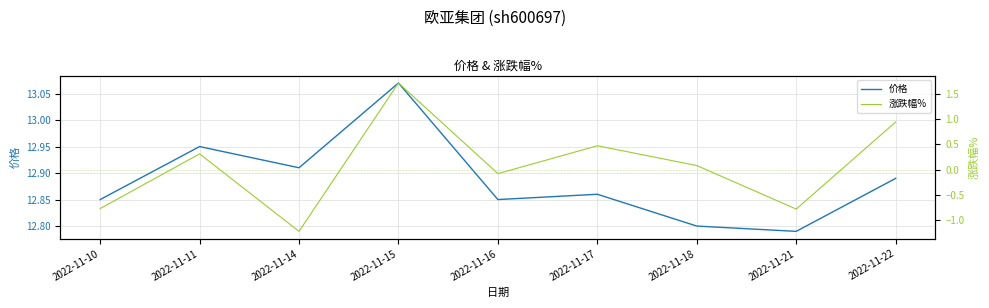

What are all the series names shown in the legend?

价格, 涨跌幅%